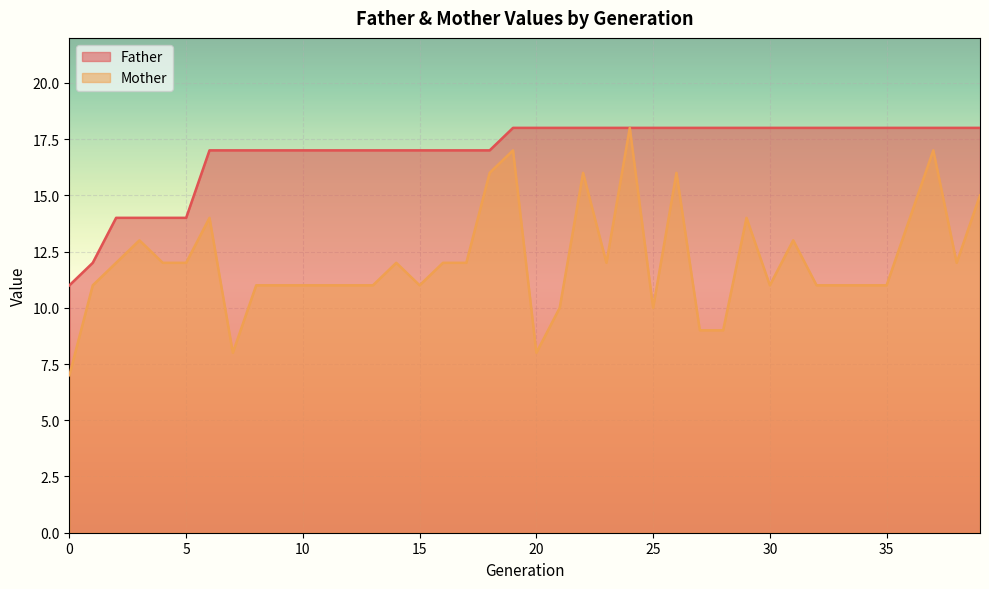

What is the sum of all Mother values?

483